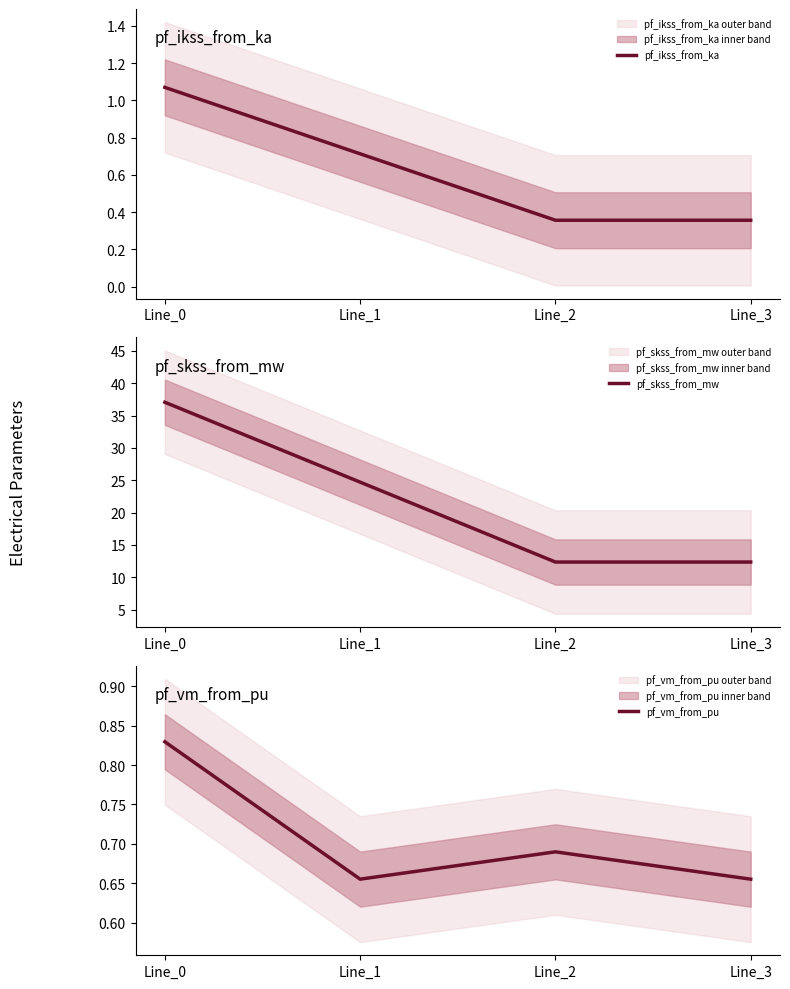

How many distinct data groups are displayed?

3